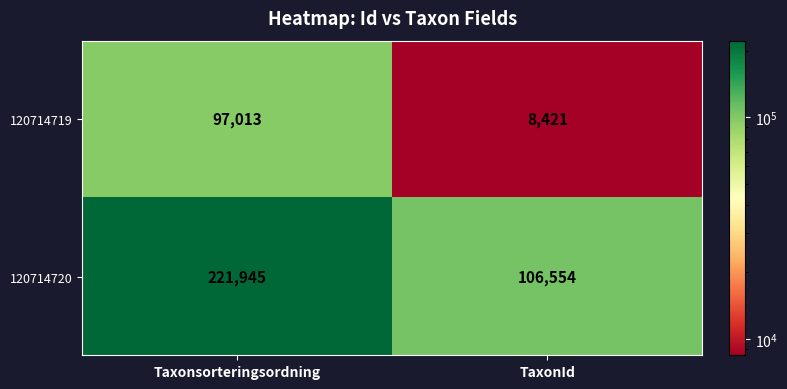

List the labels in order of 120714719 value, largest first.

Taxonsorteringsordning, TaxonId